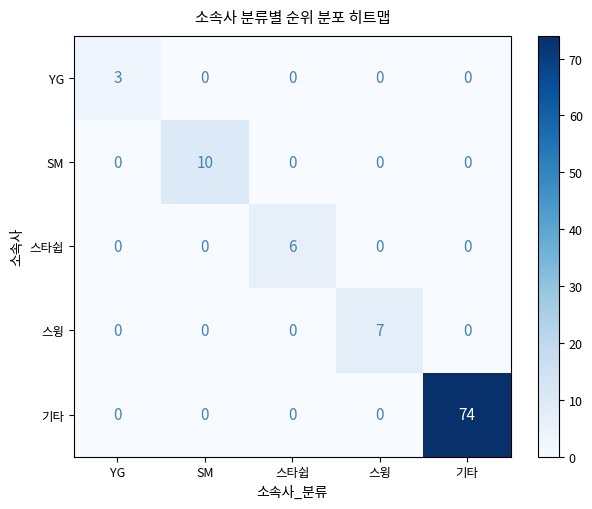

Reading left to right, transcribe all the data shown in this chart.

YG: YG=3	SM=0	스타쉽=0	스윙=0	기타=0
SM: YG=0	SM=10	스타쉽=0	스윙=0	기타=0
스타쉽: YG=0	SM=0	스타쉽=6	스윙=0	기타=0
스윙: YG=0	SM=0	스타쉽=0	스윙=7	기타=0
기타: YG=0	SM=0	스타쉽=0	스윙=0	기타=74